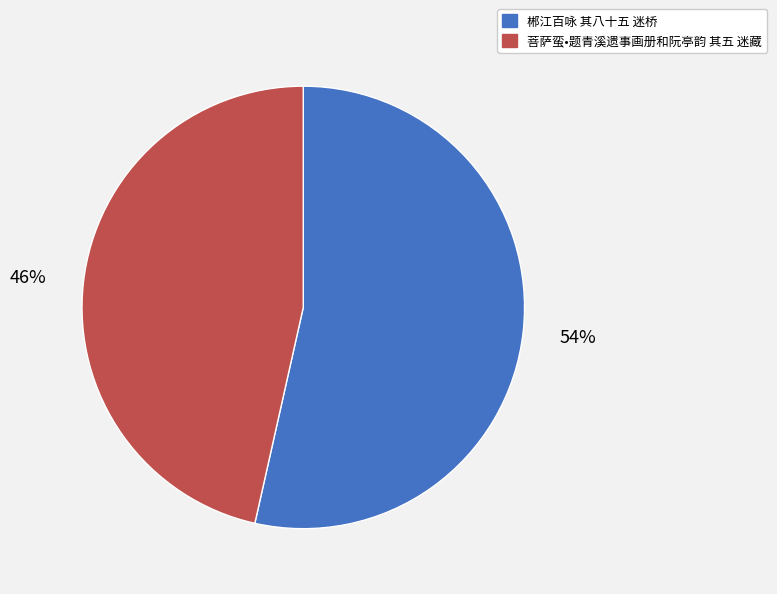

Is there a majority slice in this chart?

Yes